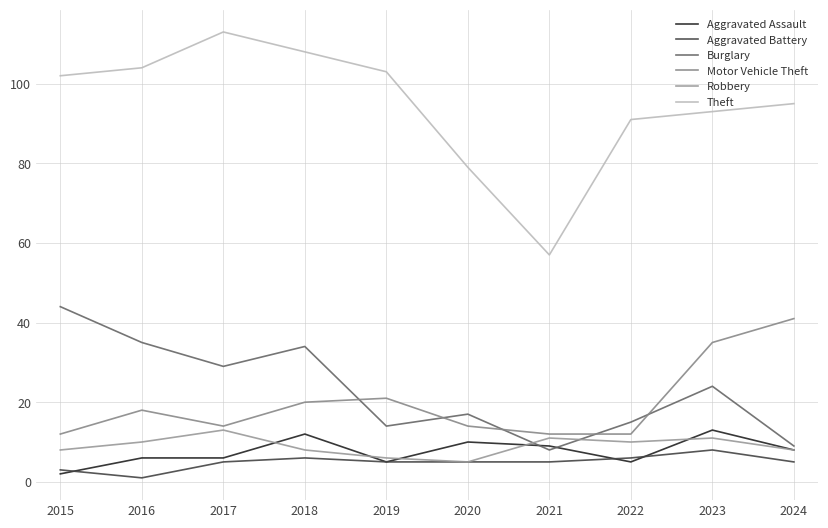

The value of Aggravated Assault at 2020 is 5. True or false?

False